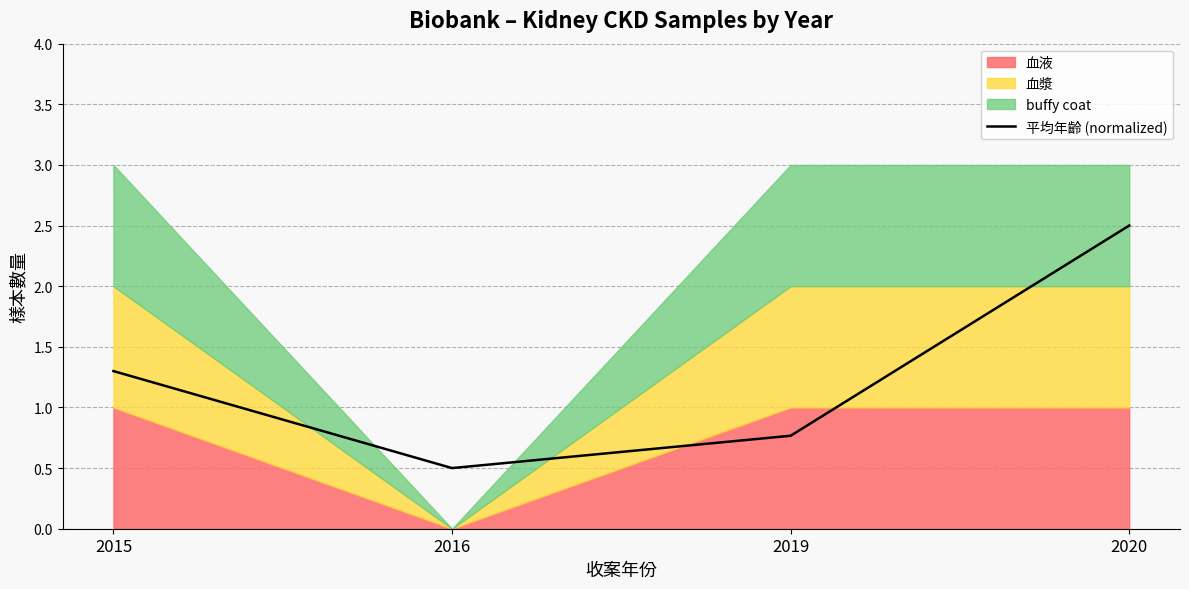

Reading left to right, extract all data points from this chart.

1.3	0.5	0.8	2.5